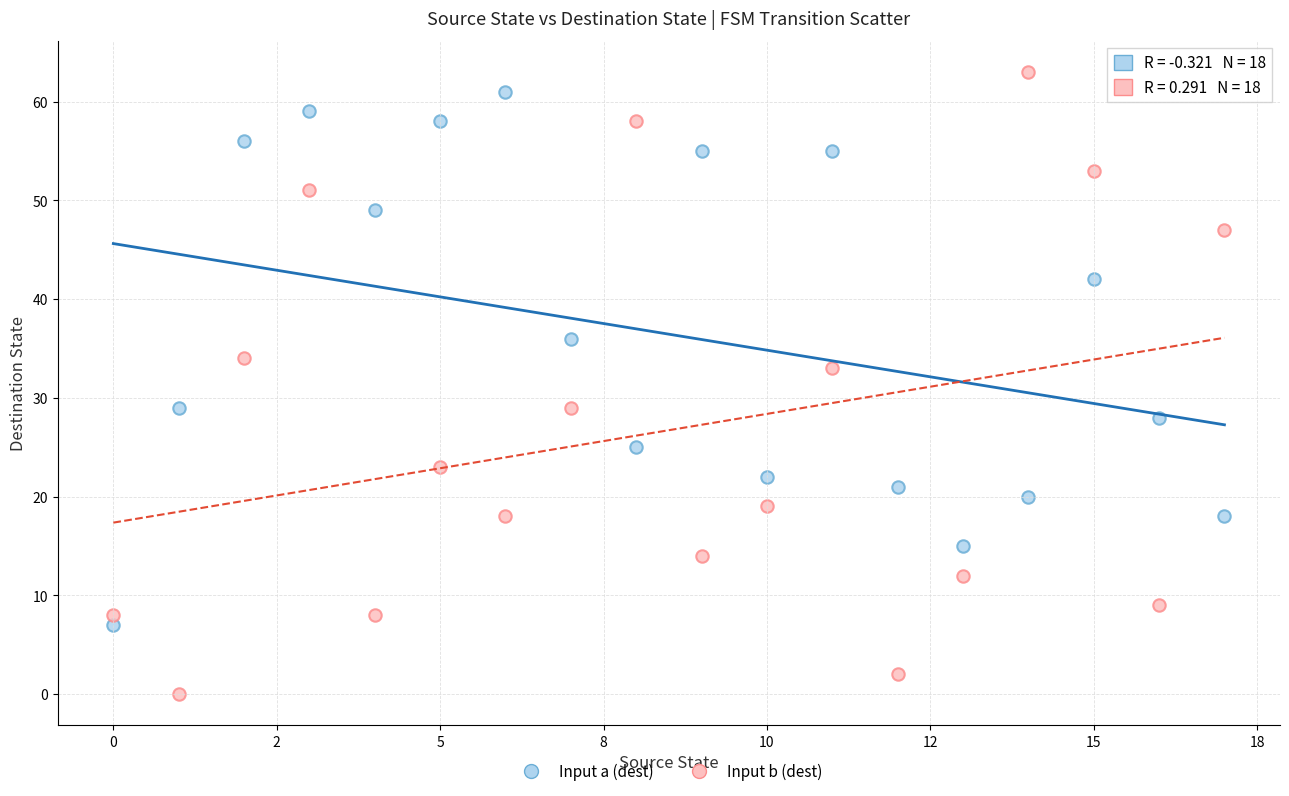

Which series reaches the minimum Y coordinate?

Input b (dest)